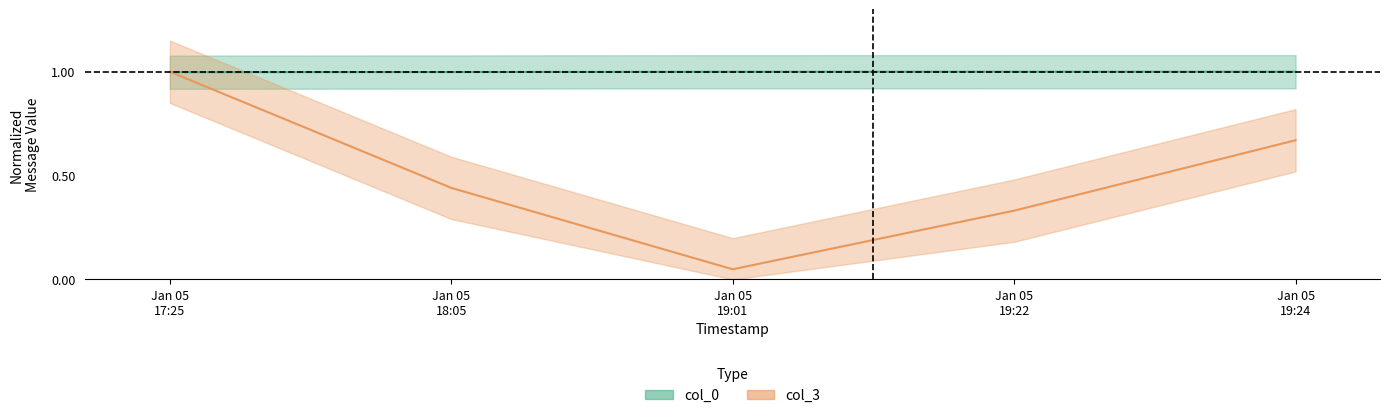

List the series in order of their peak value, lowest first.

col_0, col_3